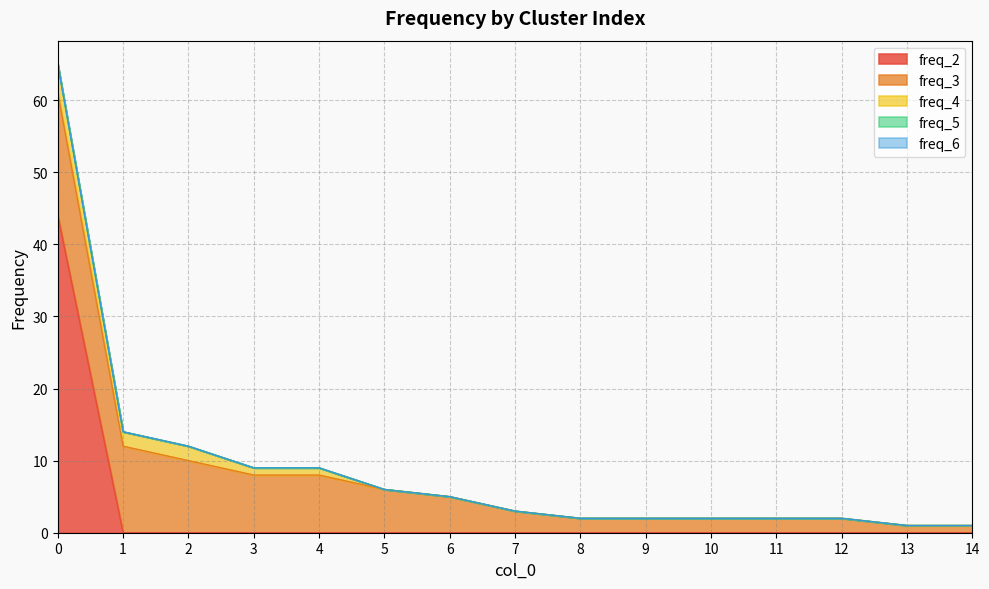

What is the difference between the highest and lowest values at 6?

5